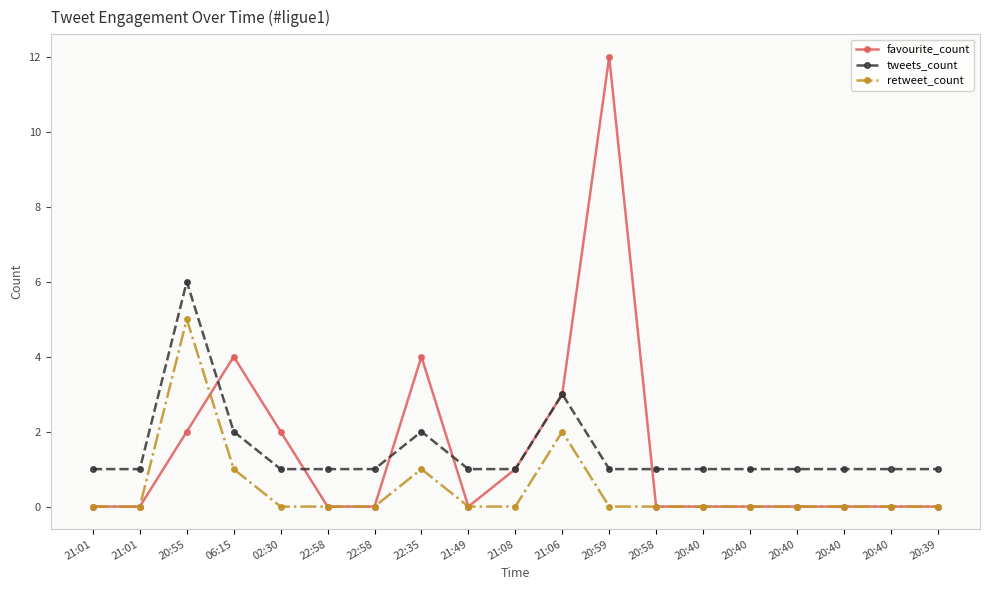

True or false: tweets_count has a value of 2 at 21:08.

False